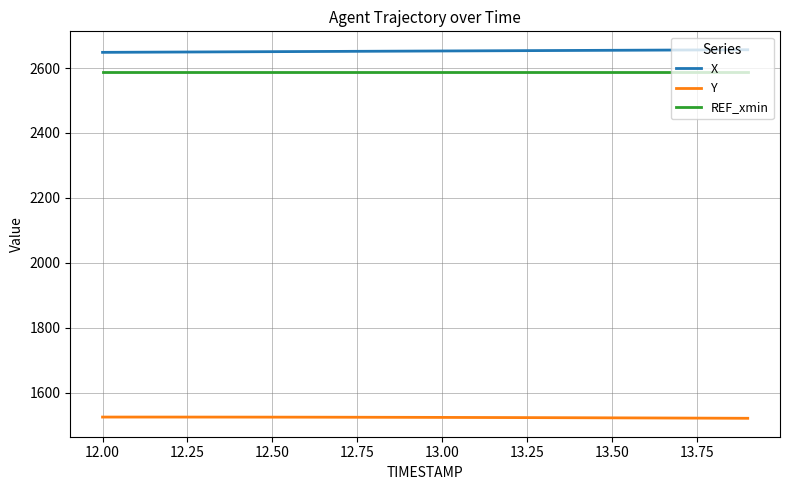

What is the sum of all X values?

53050.3